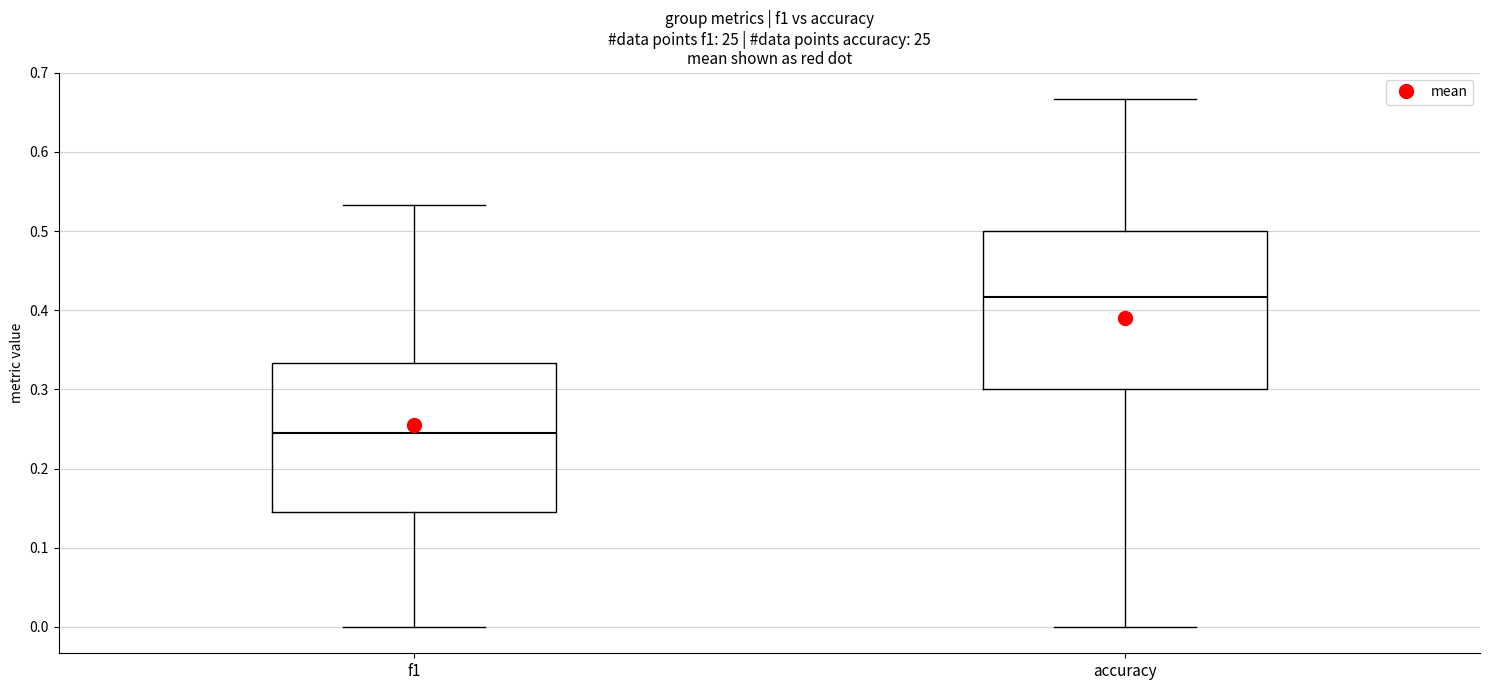

Reading left to right, read every box against the y-axis: the position of its median line, the range the box covers, and the ends of its whiskers. The values are not printed on the chart, so give them approximately, as read against the axis.

f1: median 0.25, box 0.14 to 0.33, whiskers 0.00 to 0.53
accuracy: median 0.42, box 0.30 to 0.50, whiskers 0.00 to 0.67